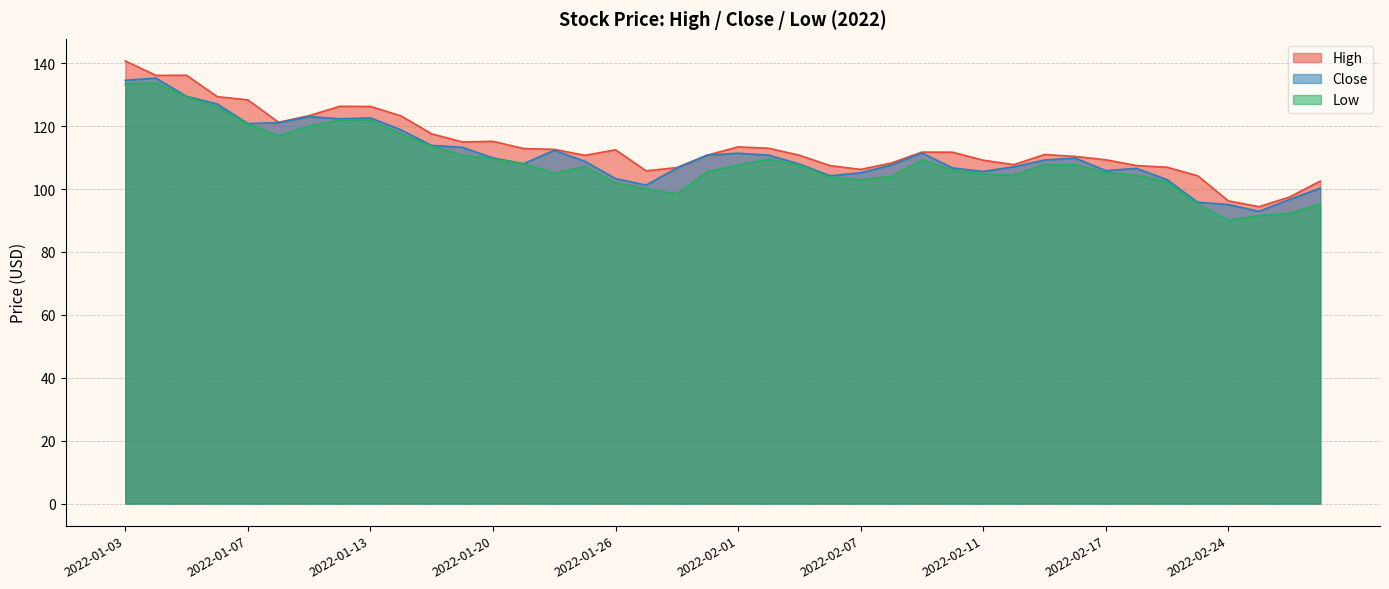

True or false: High and Close intersect in this chart.

False